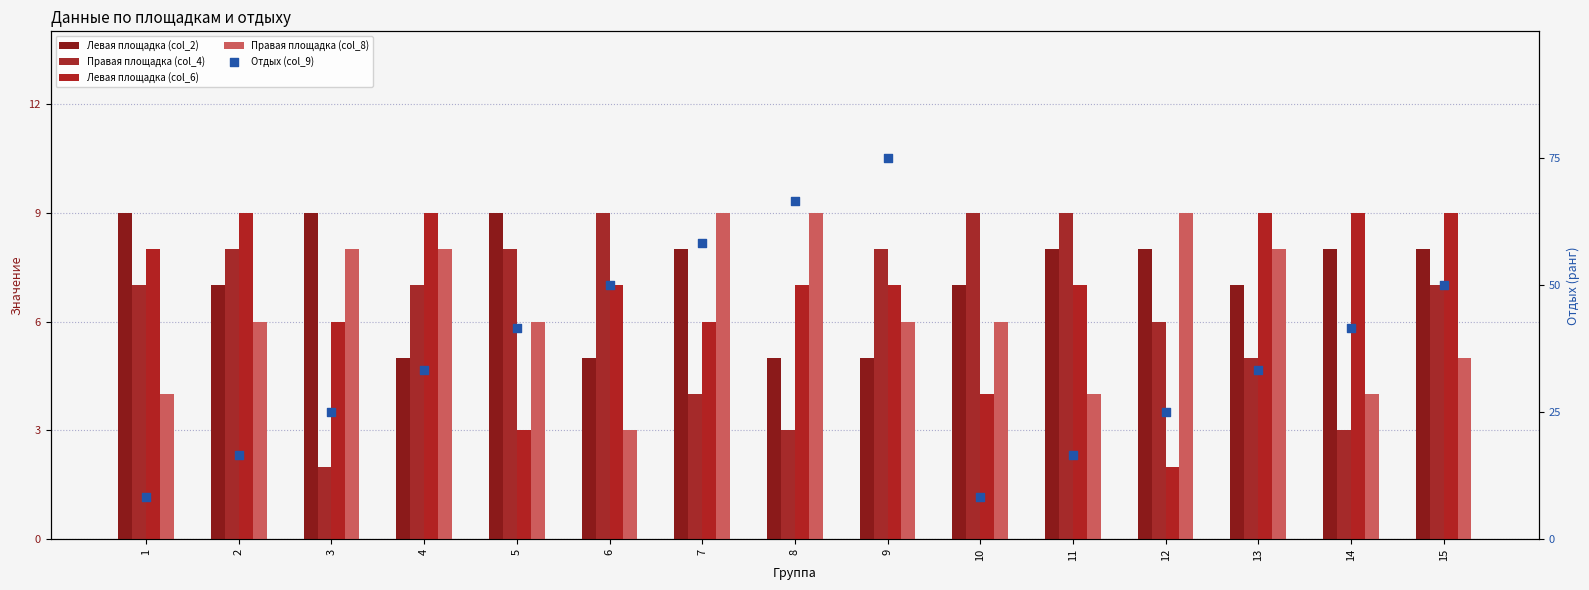

What is the total value across all series at 9?

35